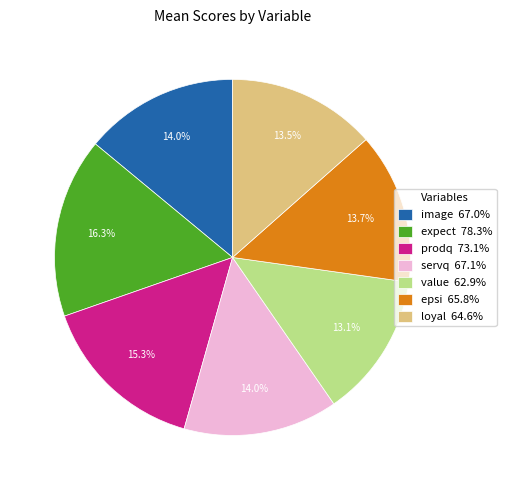

To the nearest percent, what is the combined percentage of expect and image?

30%